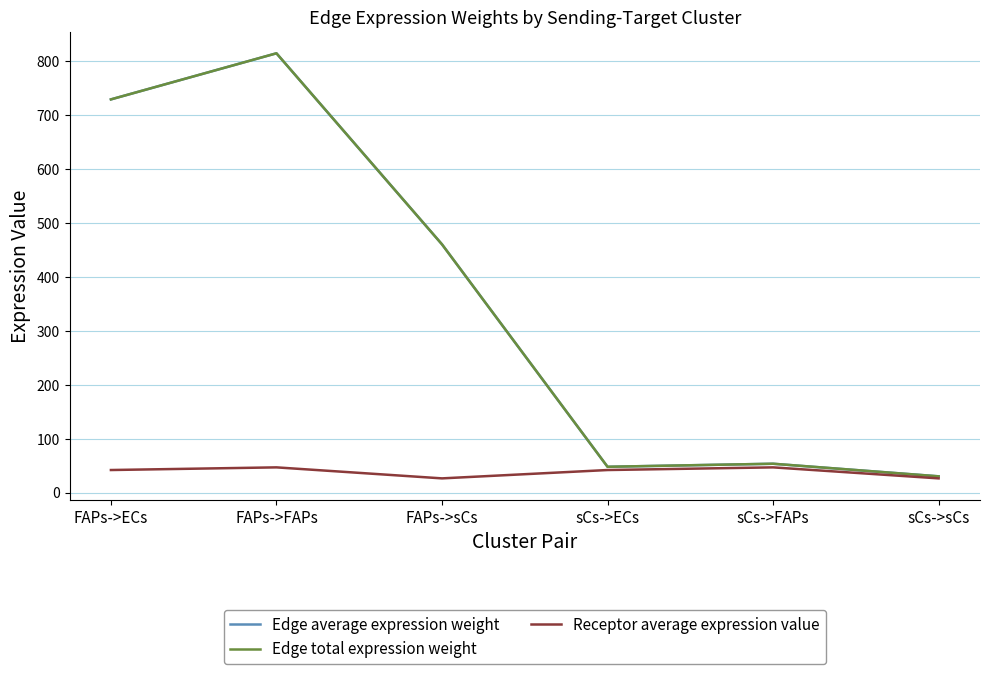

How many distinct data groups are displayed?

3